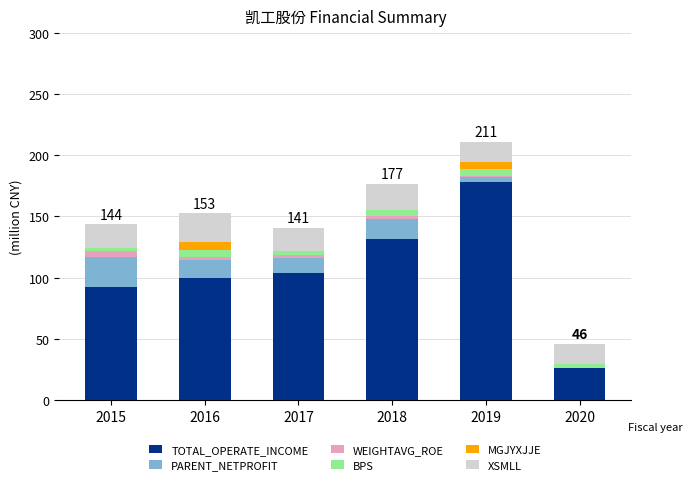

At which label is MGJYXJJE closest to 1?

2018